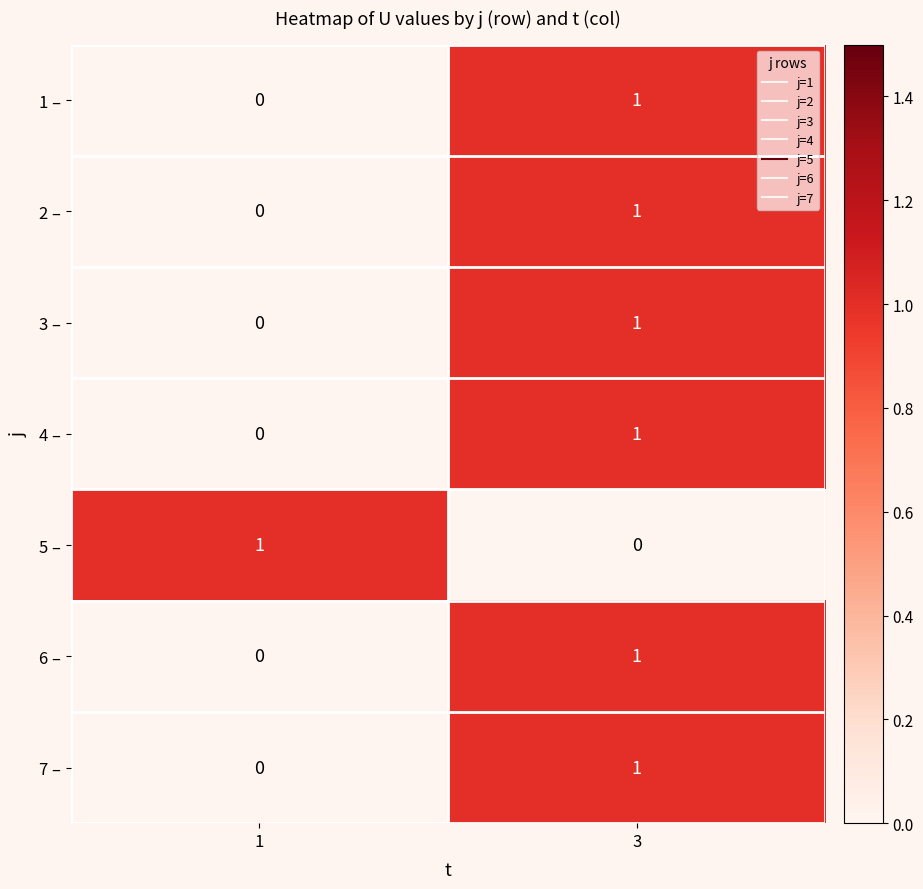

The 5 – series shows 2 at 1. True or false?

False